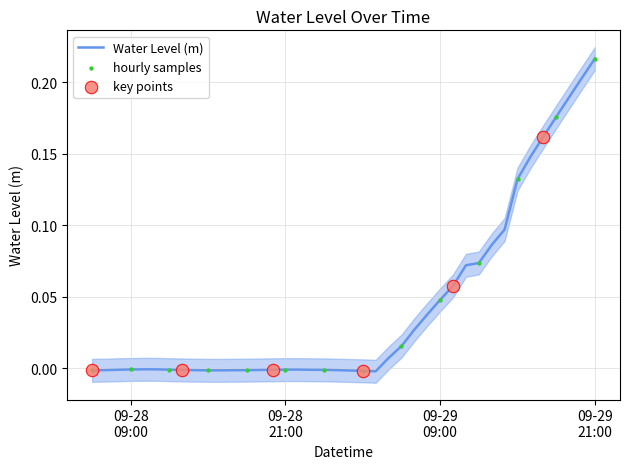

Which has a higher value, 2025-09-29 09:00:00 or 2025-09-28 17:00:00?

2025-09-29 09:00:00